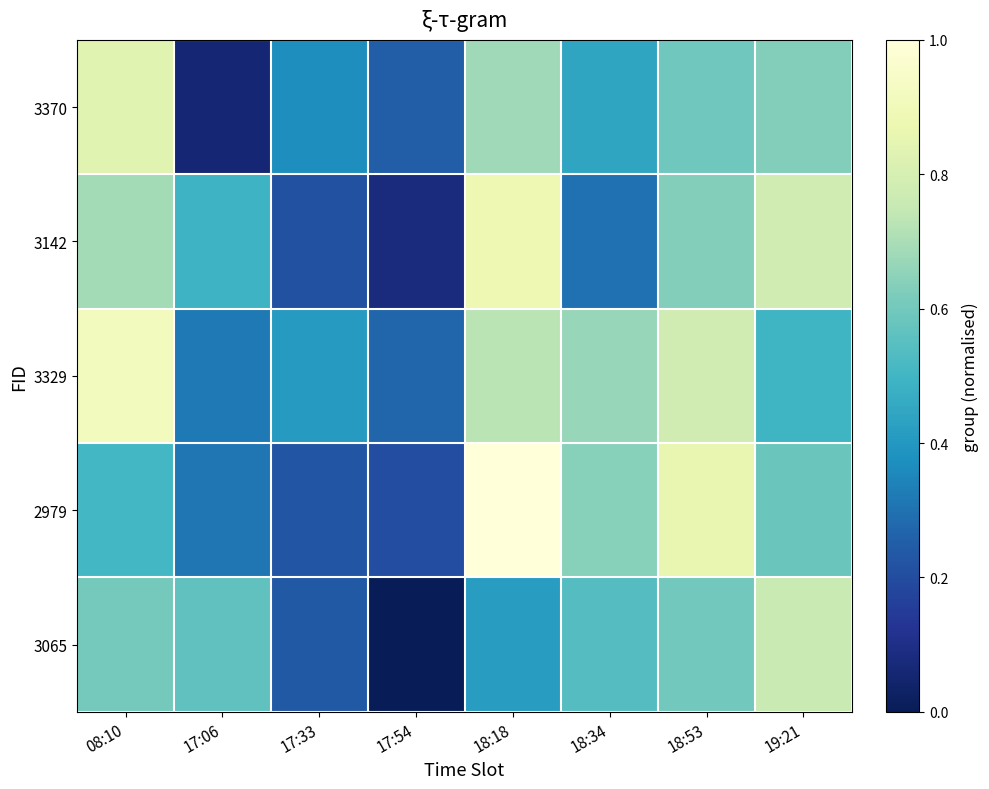

Reading left to right, extract all data points from this chart.

3065: 08:10=0.6	17:06=0.6	17:33=0.2	17:54=0.0	18:18=0.4	18:34=0.5	18:53=0.6	19:21=0.8
2979: 08:10=0.5	17:06=0.3	17:33=0.2	17:54=0.2	18:18=1.0	18:34=0.6	18:53=0.9	19:21=0.6
3329: 08:10=0.9	17:06=0.3	17:33=0.4	17:54=0.3	18:18=0.7	18:34=0.7	18:53=0.8	19:21=0.5
3142: 08:10=0.7	17:06=0.5	17:33=0.2	17:54=0.1	18:18=0.9	18:34=0.3	18:53=0.6	19:21=0.8
3370: 08:10=0.8	17:06=0.1	17:33=0.4	17:54=0.2	18:18=0.7	18:34=0.4	18:53=0.6	19:21=0.6